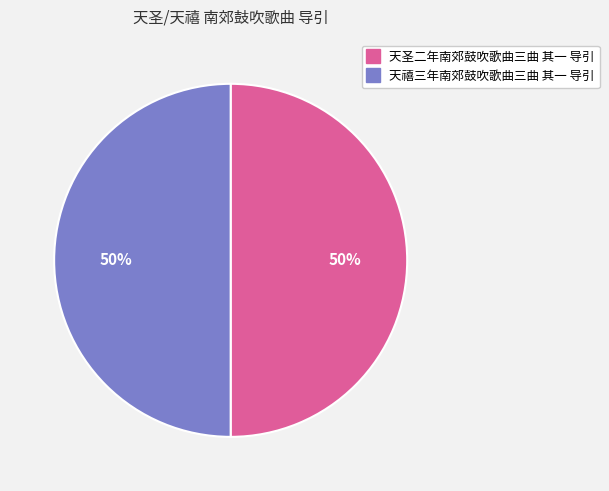

What percentage is the 天圣二年南郊鼓吹歌曲三曲 其一 导引 slice, to the nearest percent?

50%